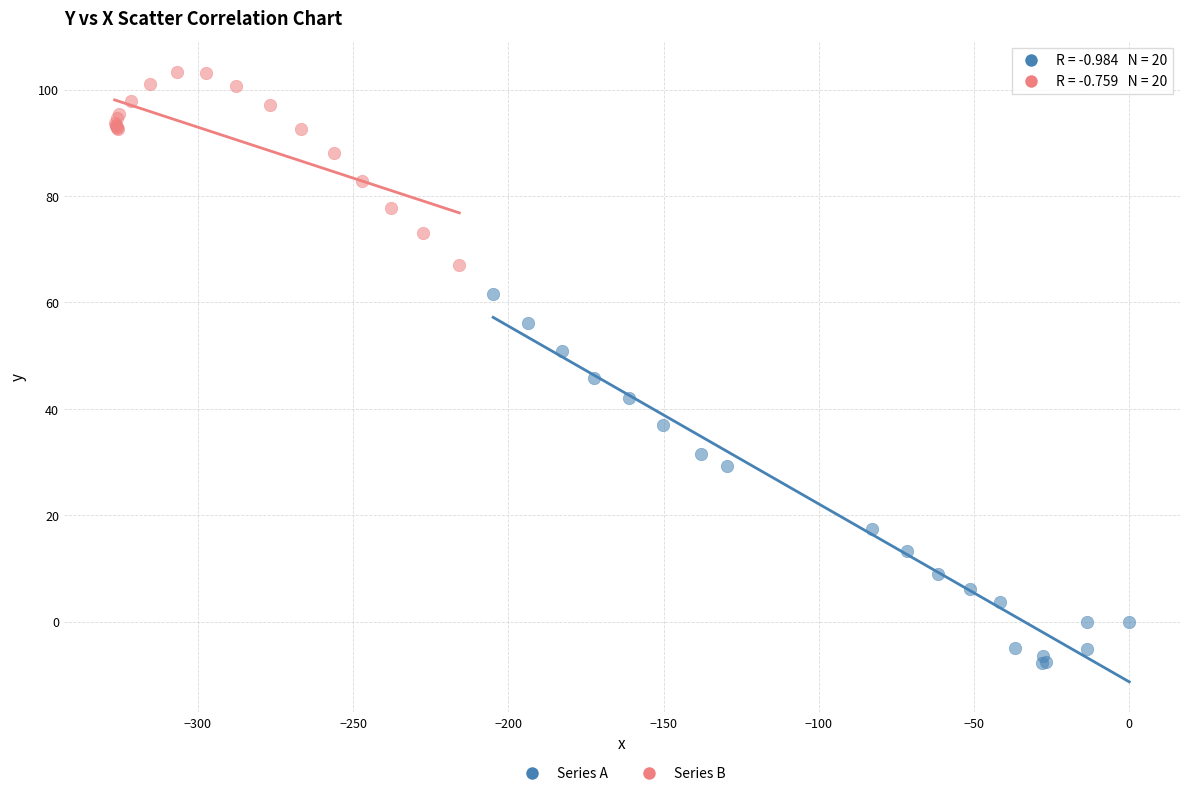

Which series contains the highest Y value?

Series B